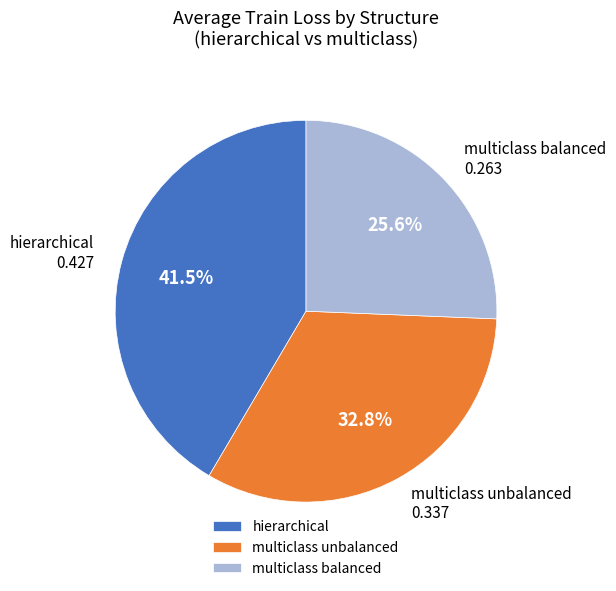

Count the number of slices in the pie.

3